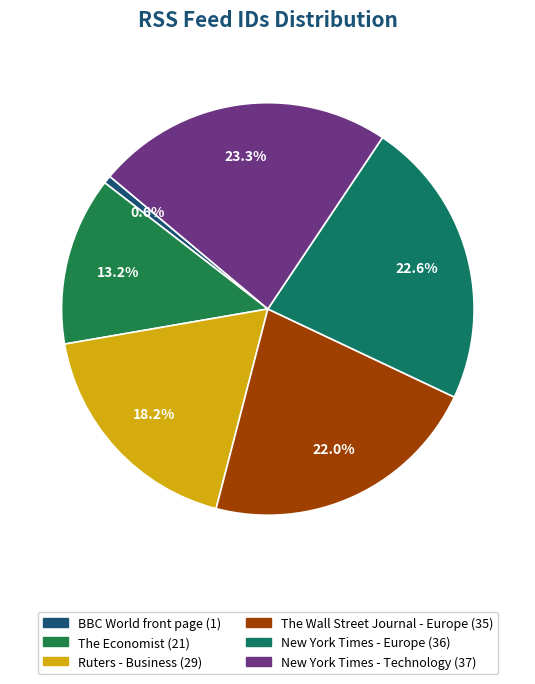

What is the change in value from BBC World front page to The Wall Street Journal - Europe?

+34